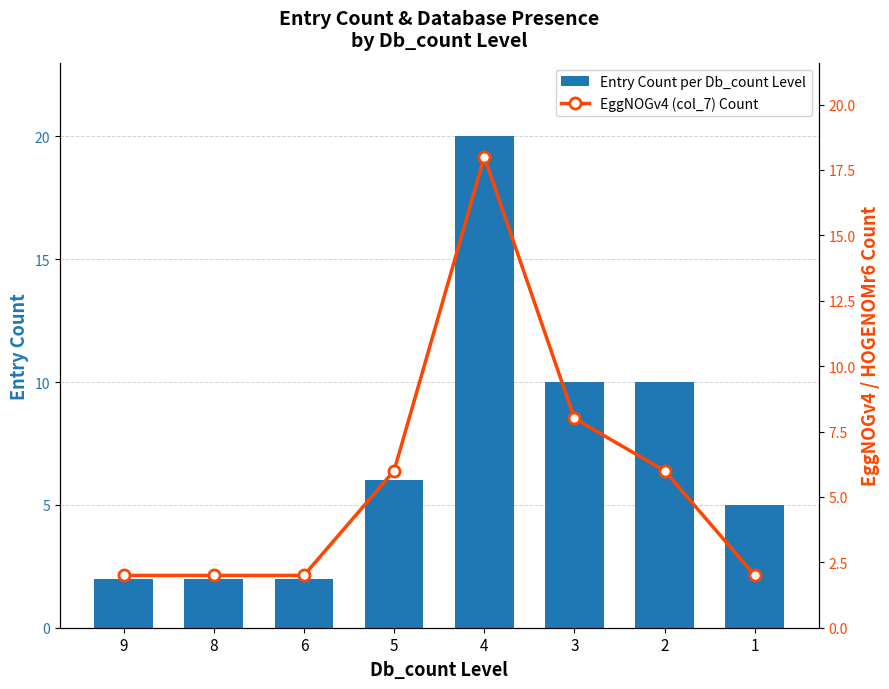

Is the value of EggNOGv4 (col_7) Count at 3 greater than the value of Entry Count per Db_count Level at 5?

Yes